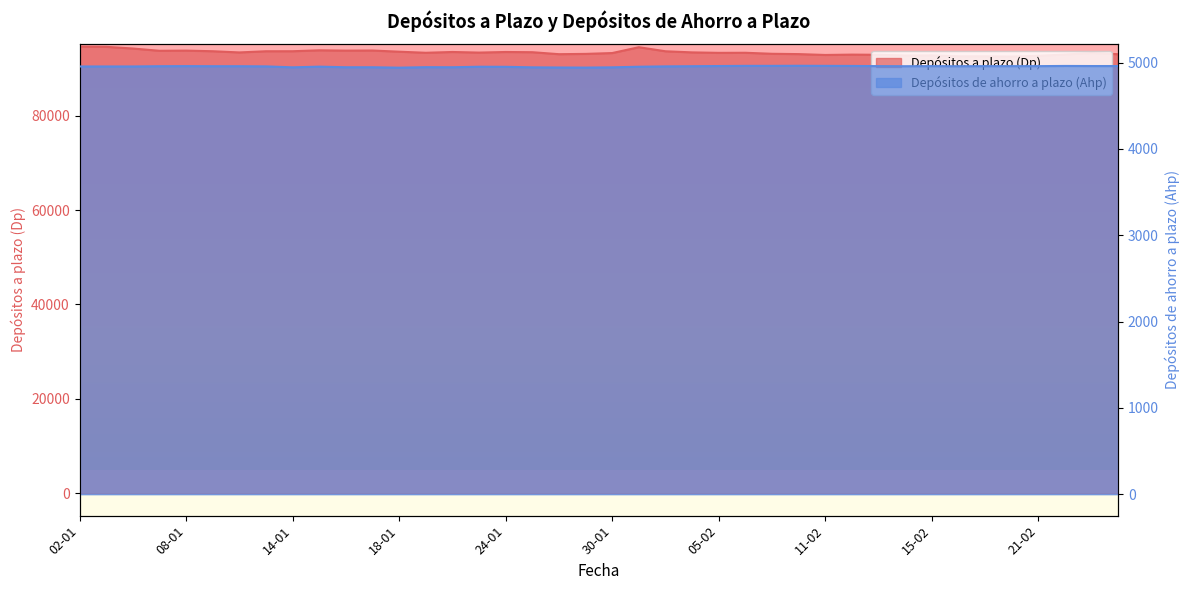

Rank the series by their average value, from highest to lowest.

Depósitos a plazo (Dp), Depósitos de ahorro a plazo (Ahp)